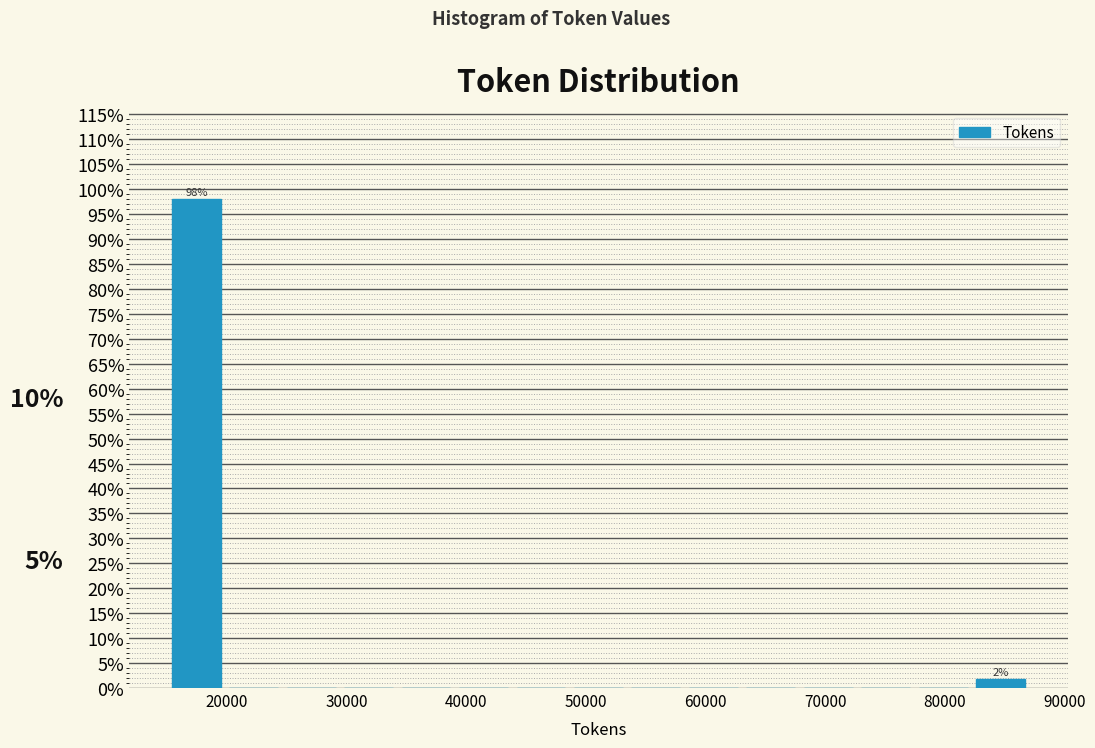

Which range on the x-axis has the tallest bar?

15000 to 20000